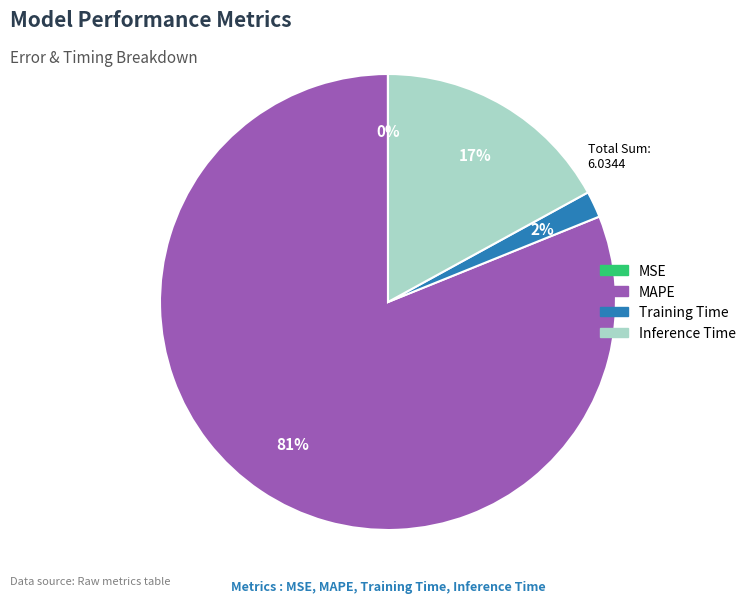

Which slice represents more than half of the pie?

MAPE